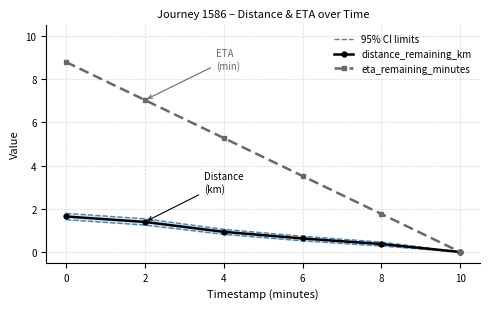

What is the difference between the maximum and minimum values in the 95% CI limits series?

1.5